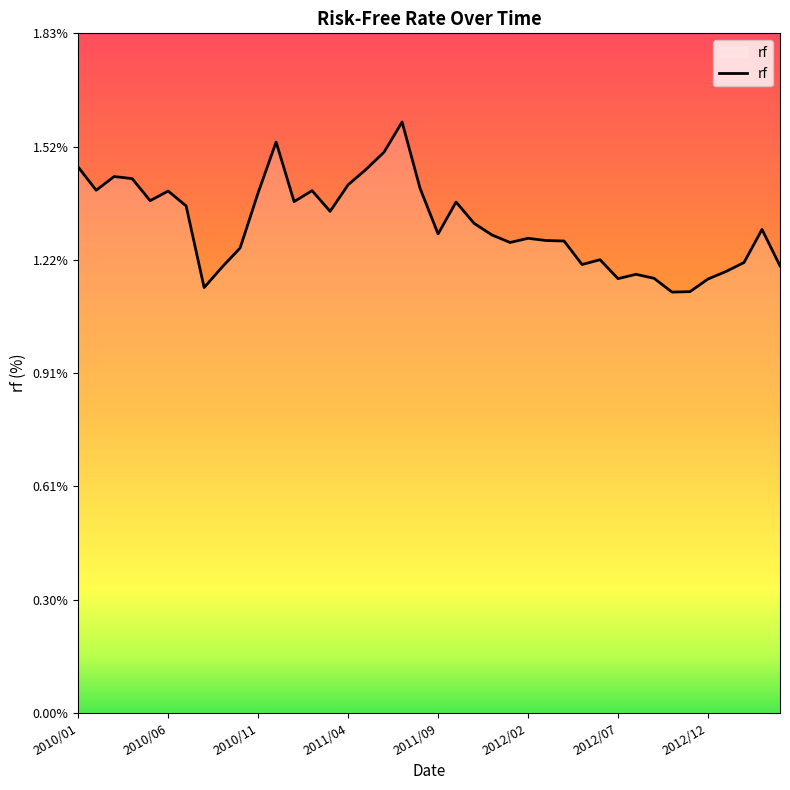

What is the greatest value displayed?

1.6